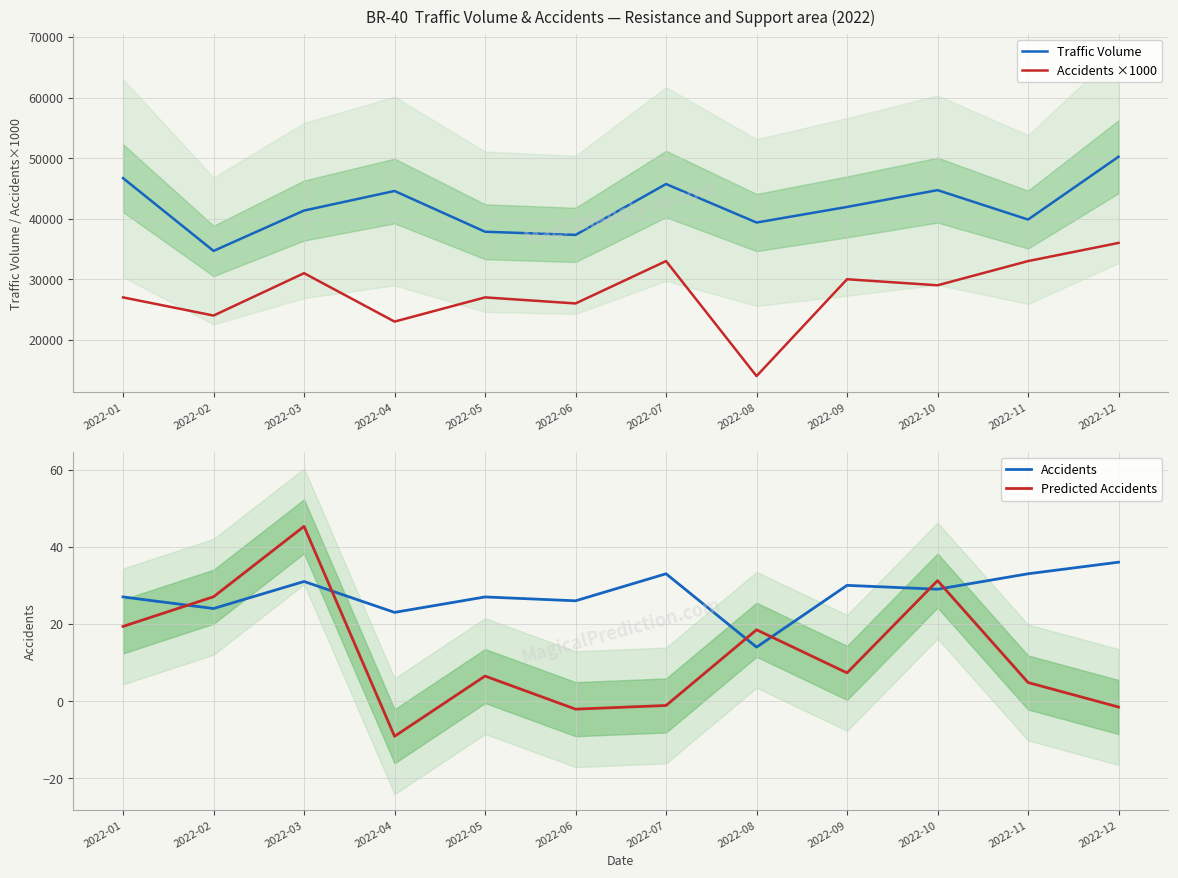

Does the chart display data point markers on the line(s)?

No